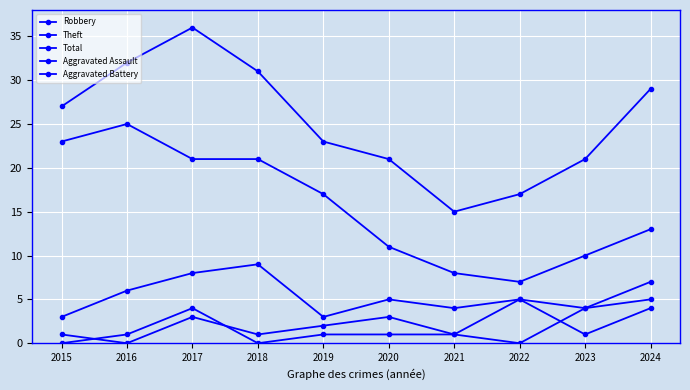

How many lines are shown in the chart?

5